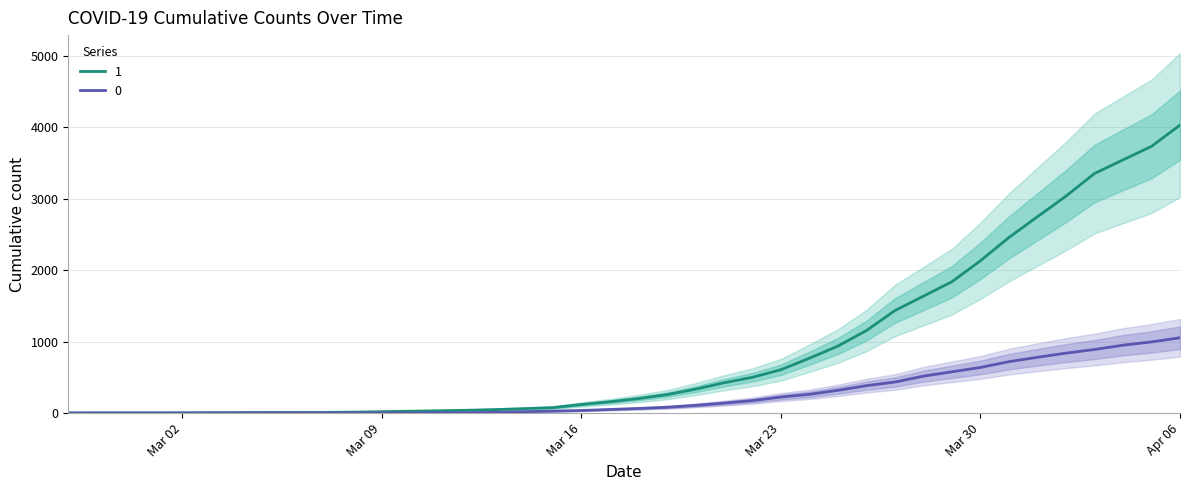

What position from the right is 2020-04-02?

5